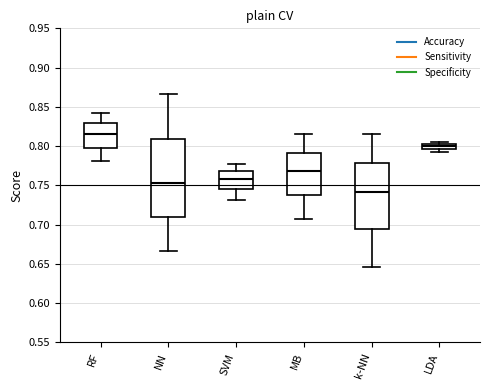

Which box's median line is the highest?

RF